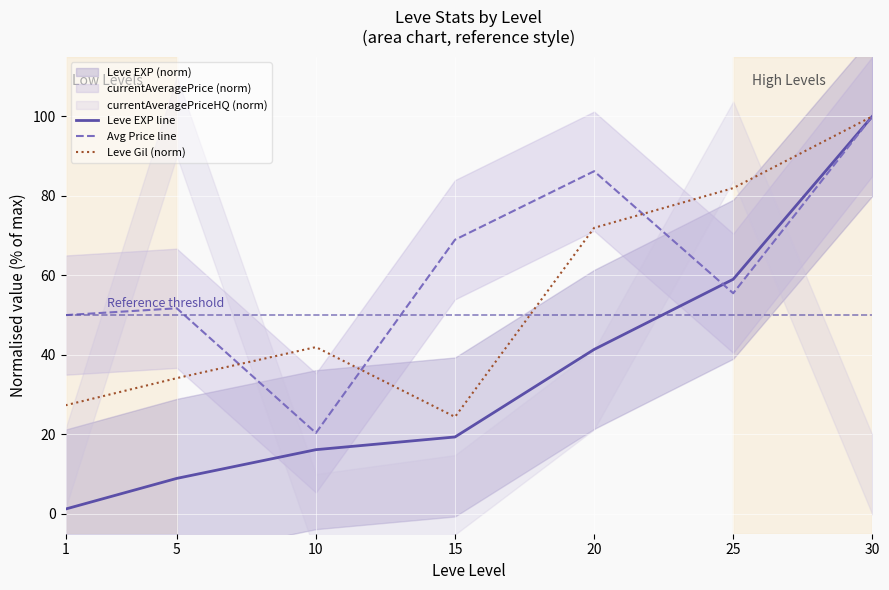

What is the difference between the maximum and minimum values in the Avg Price line series?

79.7